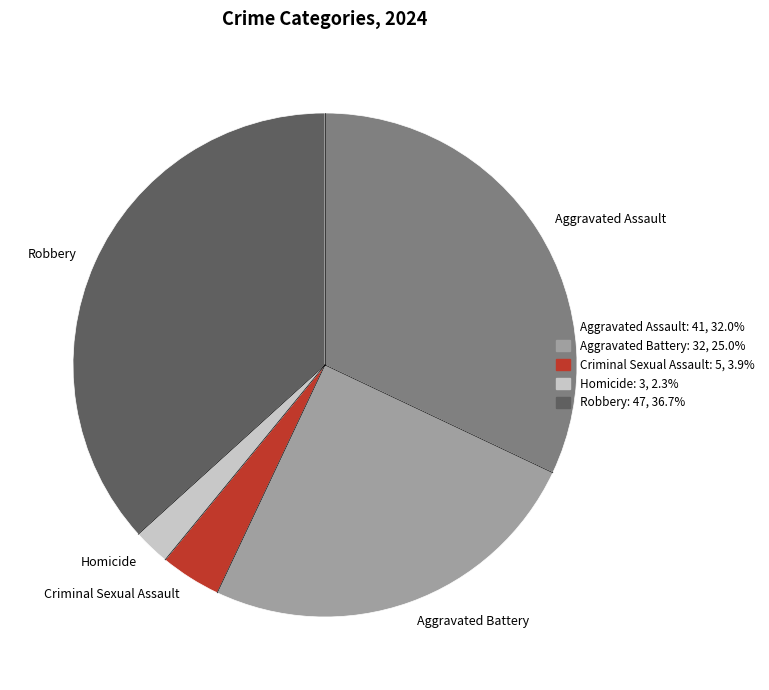

Combined, do Aggravated Battery and Homicide account for over 50%?

No